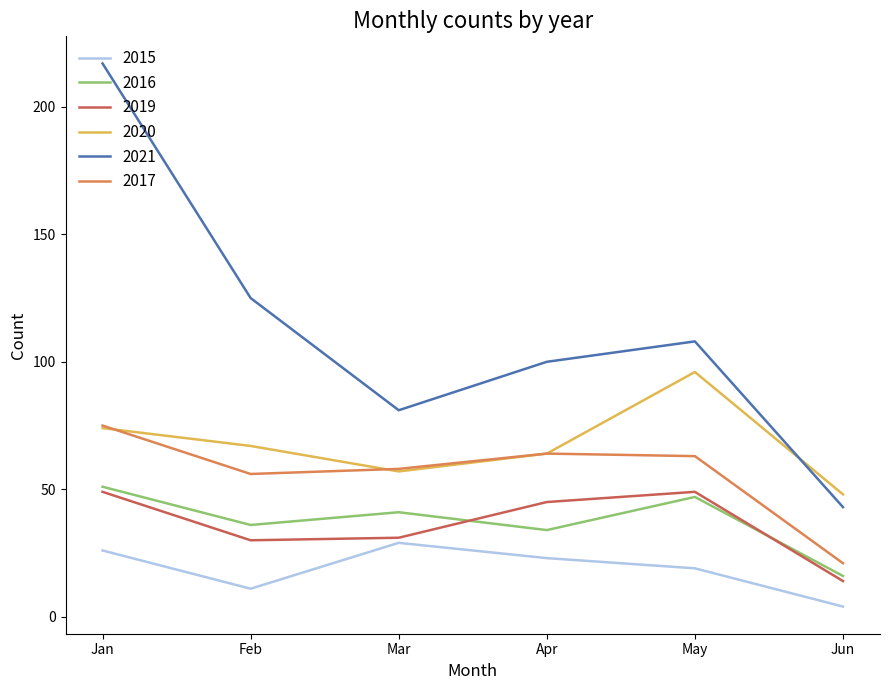

What is the approximate value of 2016 at Apr?

34